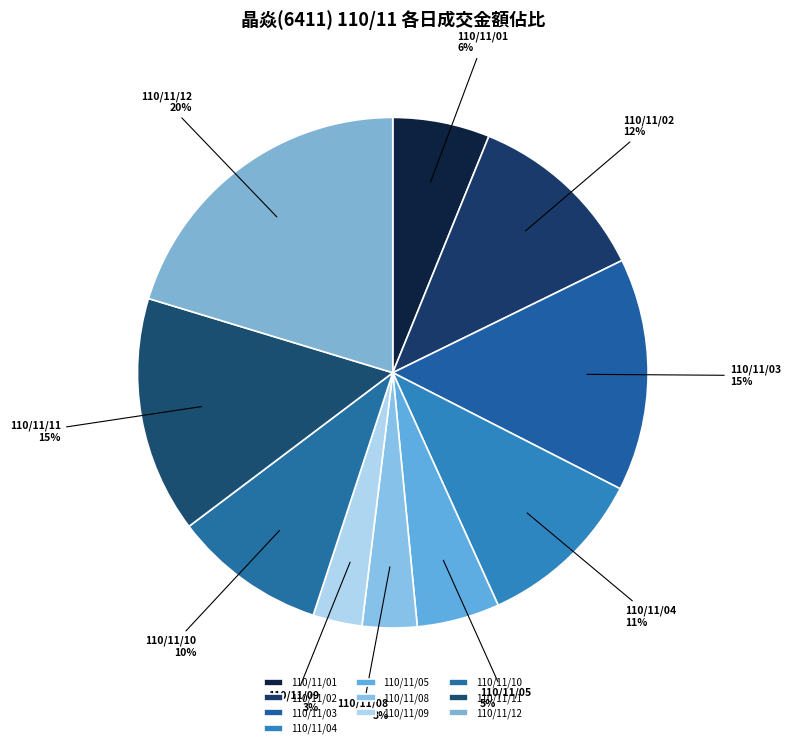

What is the largest slice in the pie chart?

110/11/12